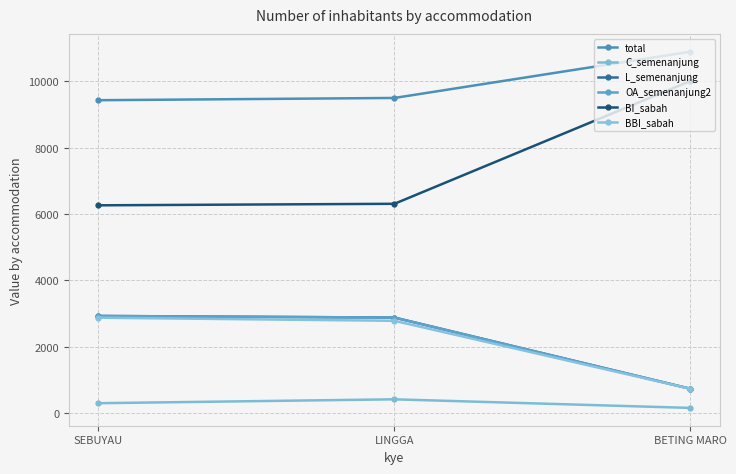

How many lines are shown in the chart?

6